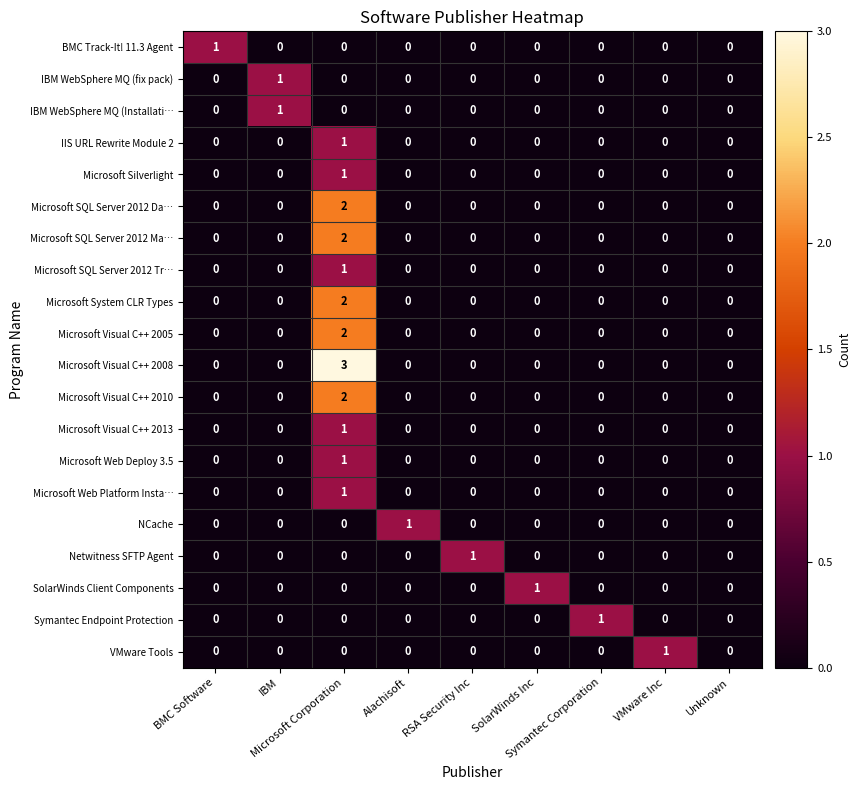

How many series are shown in this chart?

20